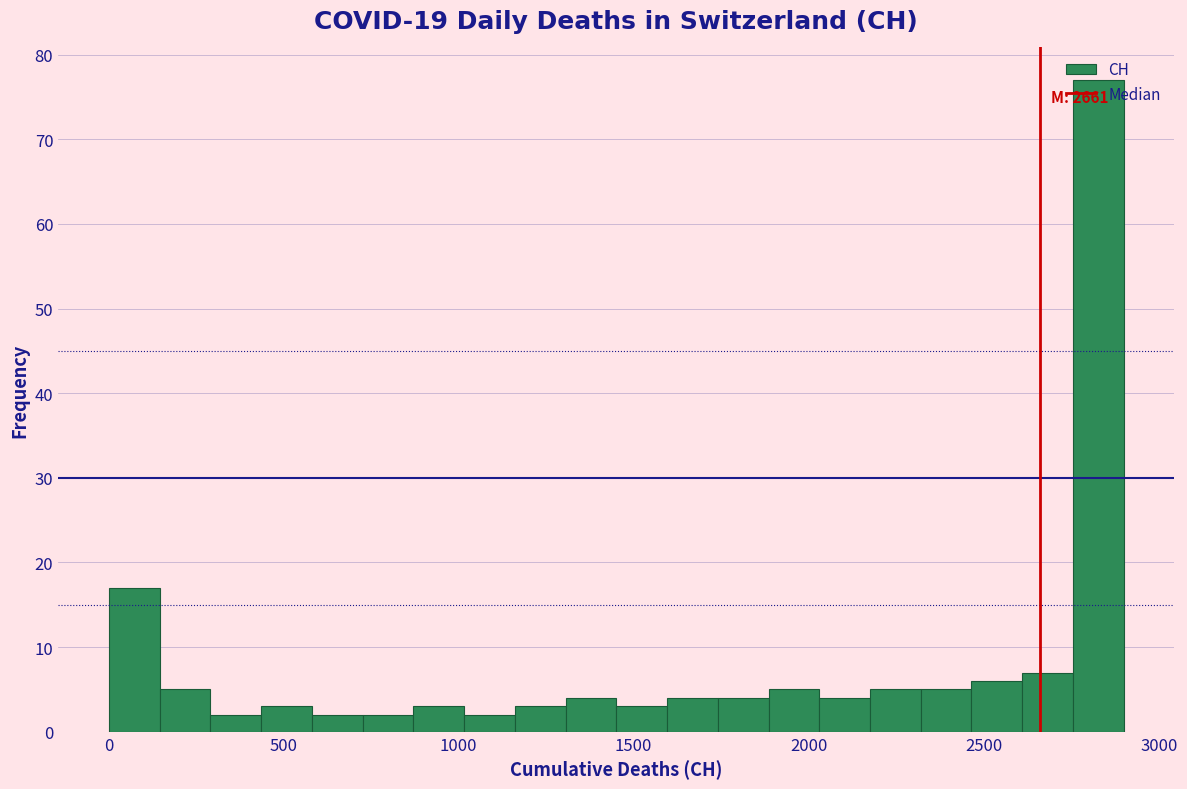

Read against the x-axis, roughly where is the centre of the tallest bar?

2850